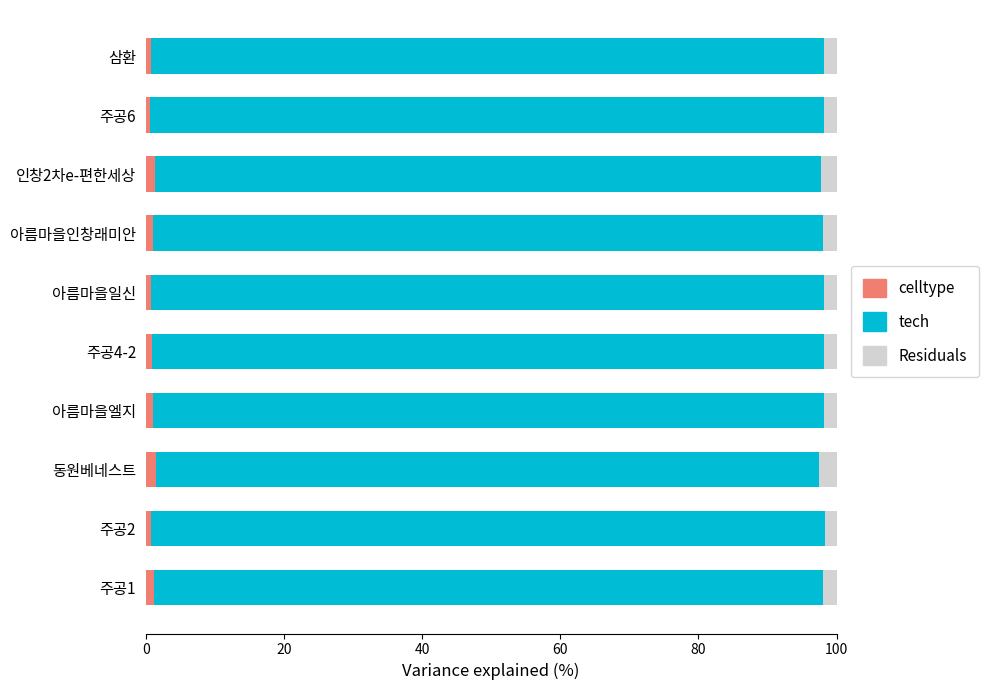

True or false: celltype has a value of 1.3 at 인창2차e-편한세상.

True